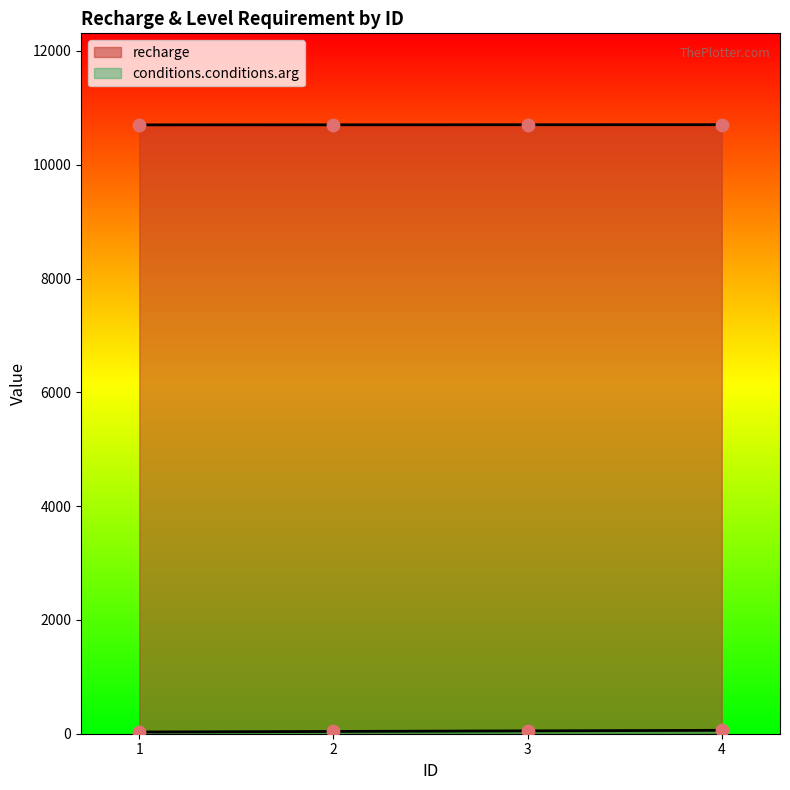

Which series has the largest Y range (max minus min)?

conditions.conditions.arg